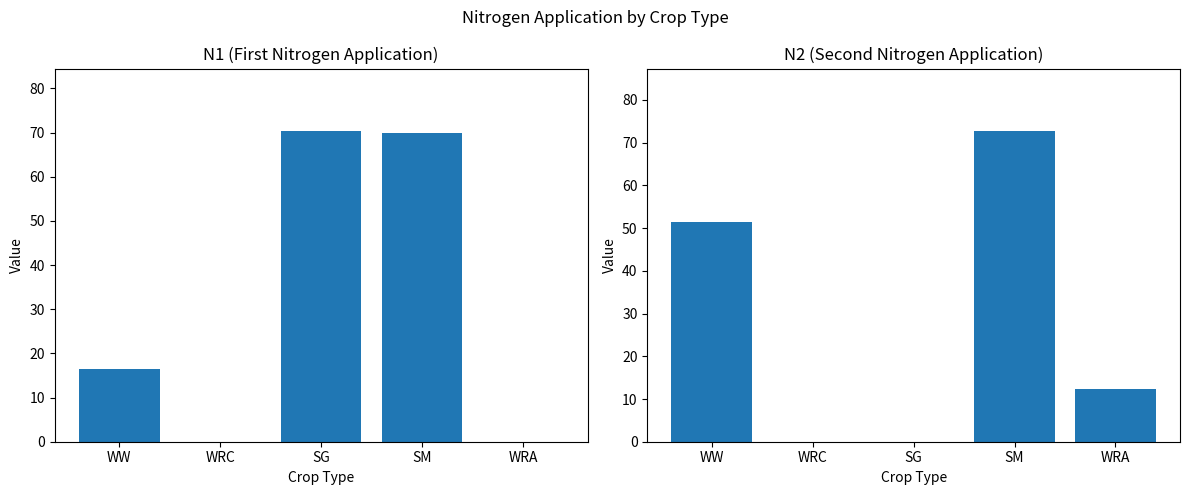

How many series are shown in this chart?

2